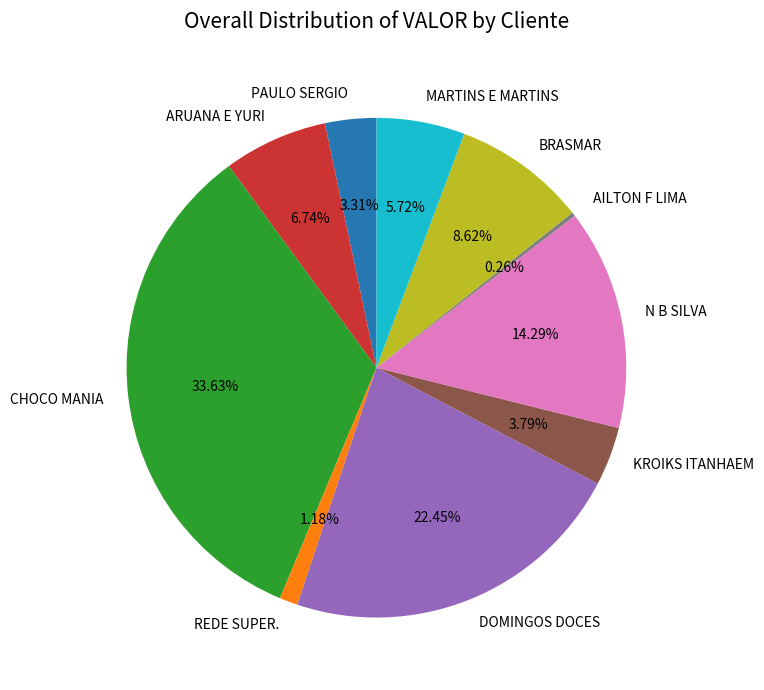

Is there any slice that represents more than half of the pie?

No